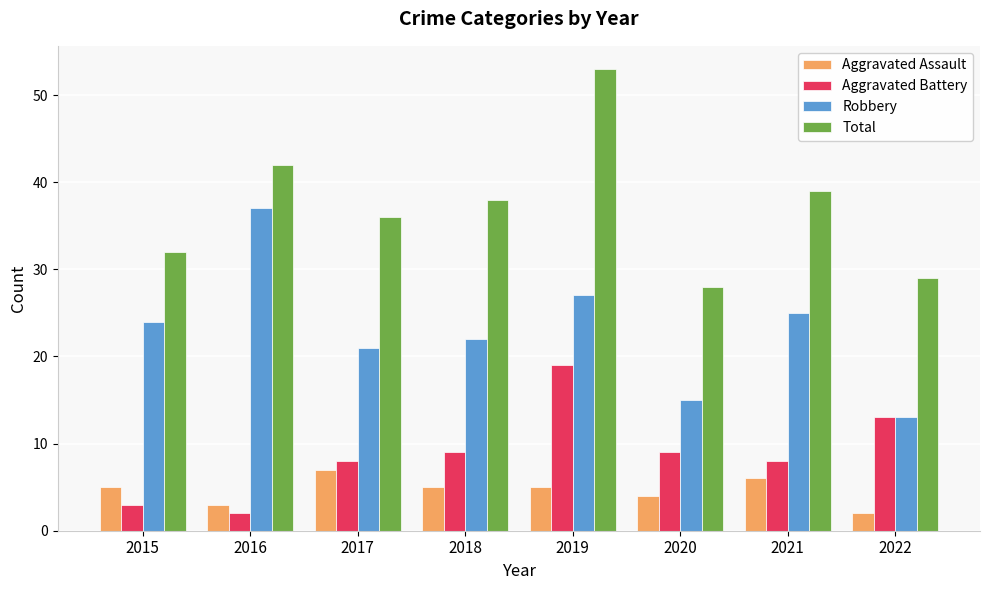

What is the total value across all series at 2016?

84